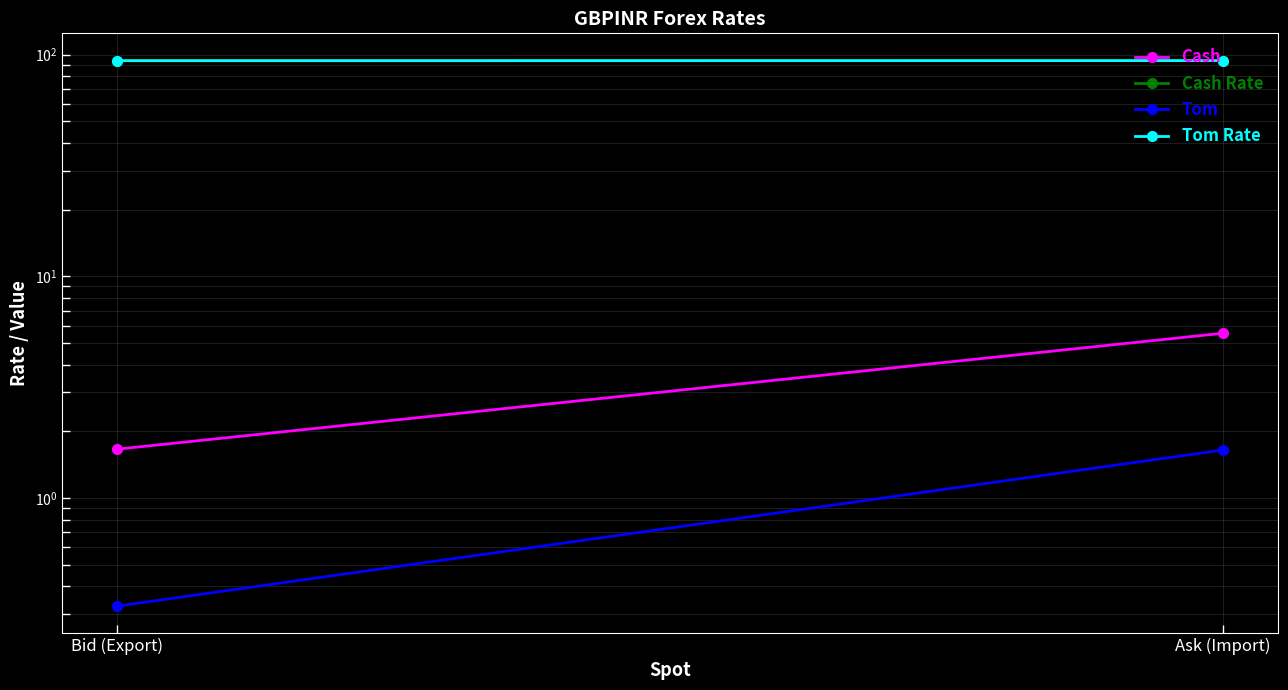

What is the value of the Tom Rate point at the 2nd from the left?

93.9